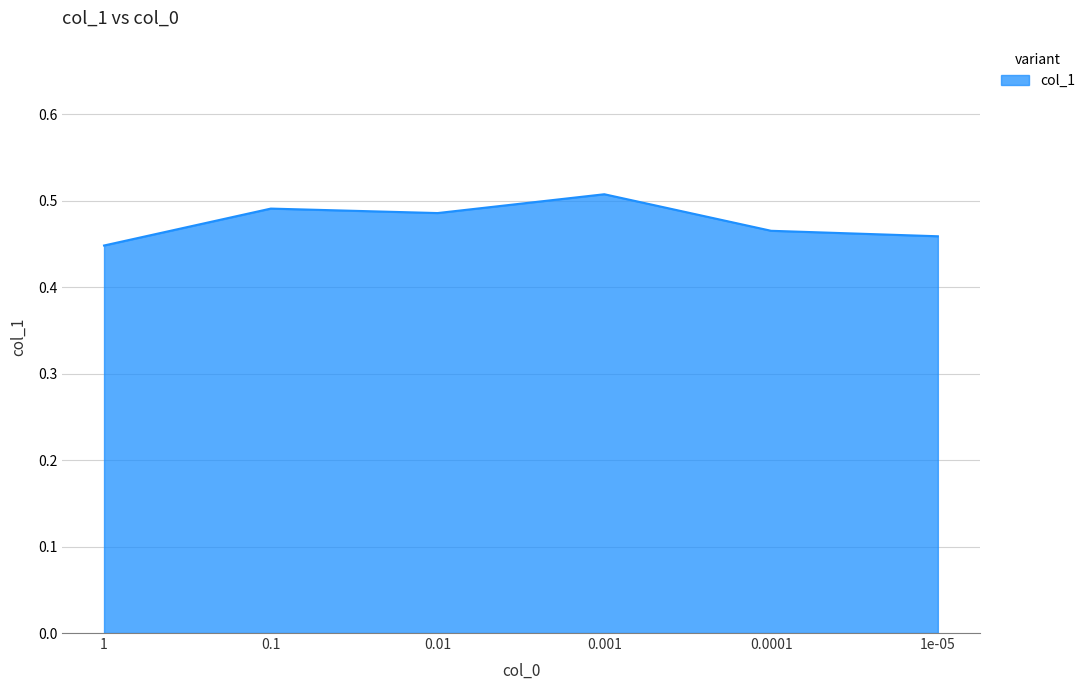

Read the value at 0.001.

0.5